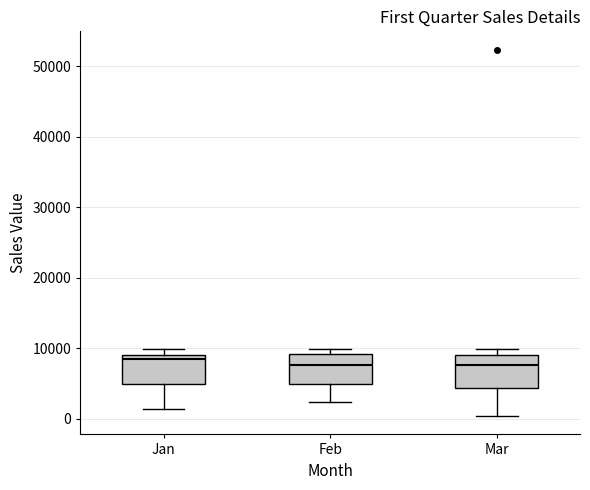

Where does the median line of the box for Jan sit on the y-axis? The values are not printed on the chart, so give them approximately, as read against the axis.

8000